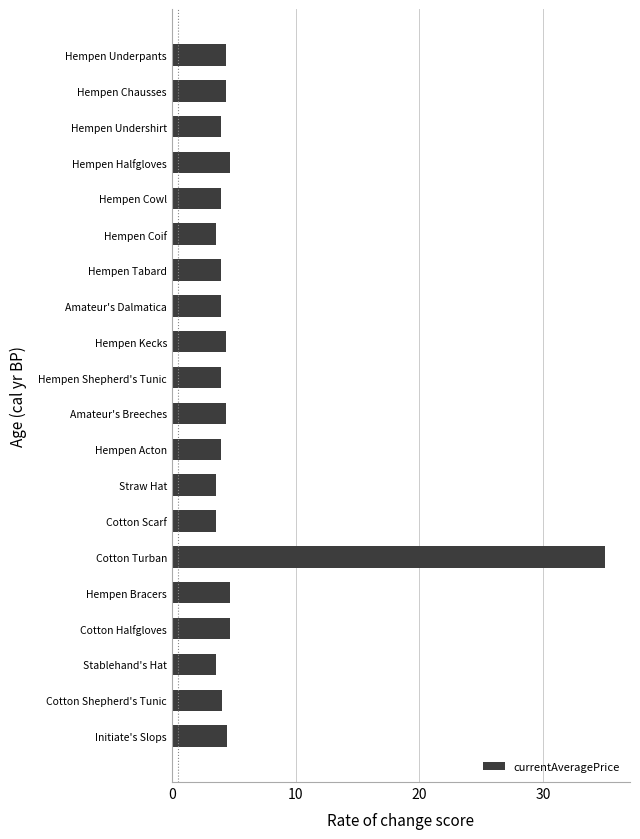

Which label corresponds to the largest value in the chart?

Cotton Turban